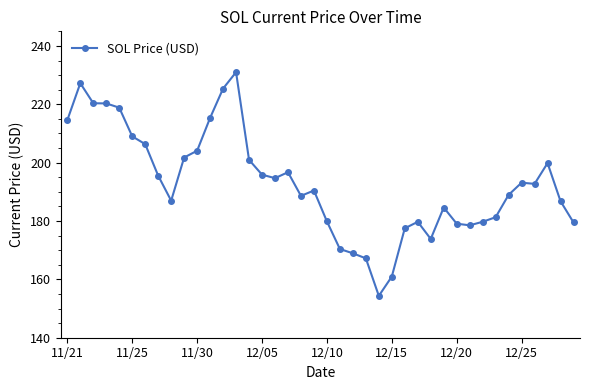

How many lines are shown in the chart?

1